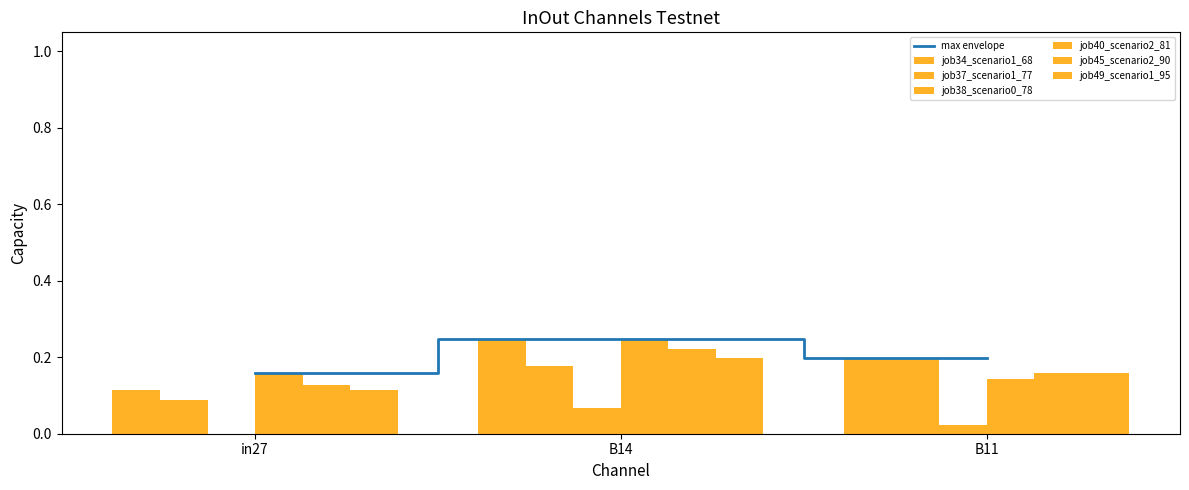

Reading left to right, list all the values displayed in this chart.

job34_scenario1_68: in27=0.1	B14=0.2	B11=0.2
job37_scenario1_77: in27=0.1	B14=0.2	B11=0.2
job38_scenario0_78: in27=0.0	B14=0.1	B11=0.0
job40_scenario2_81: in27=0.2	B14=0.2	B11=0.1
job45_scenario2_90: in27=0.1	B14=0.2	B11=0.2
job49_scenario1_95: in27=0.1	B14=0.2	B11=0.2